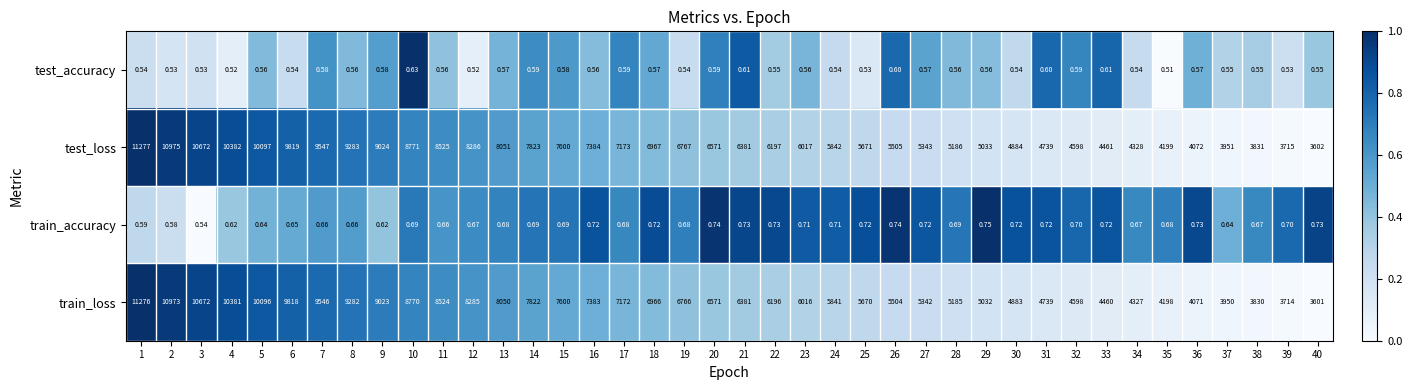

At 18, list the series in order from smallest to largest.

test_accuracy, train_accuracy, train_loss, test_loss